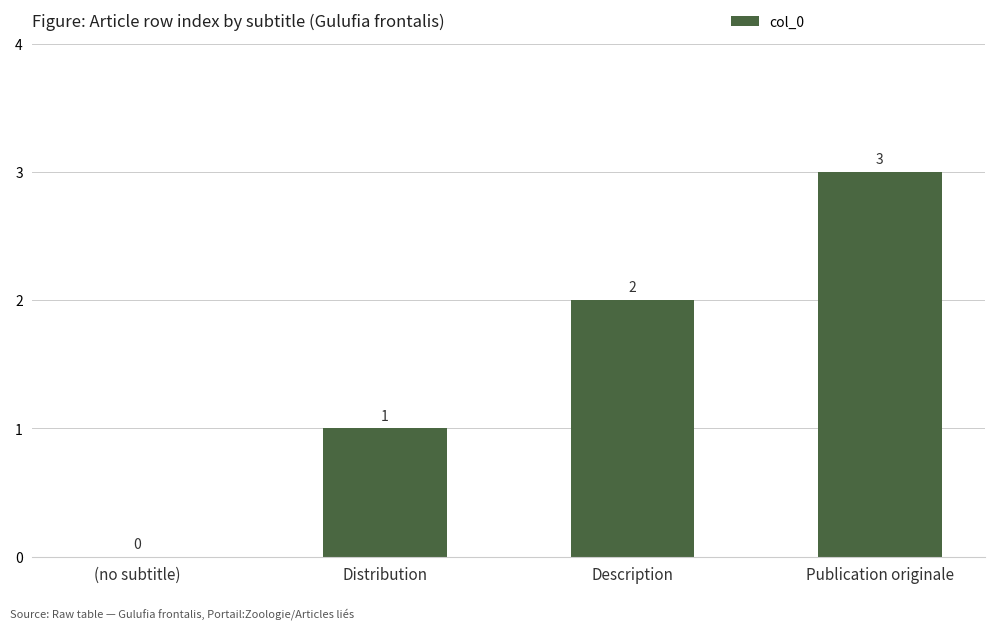

Which label corresponds to the largest value in the chart?

Publication originale